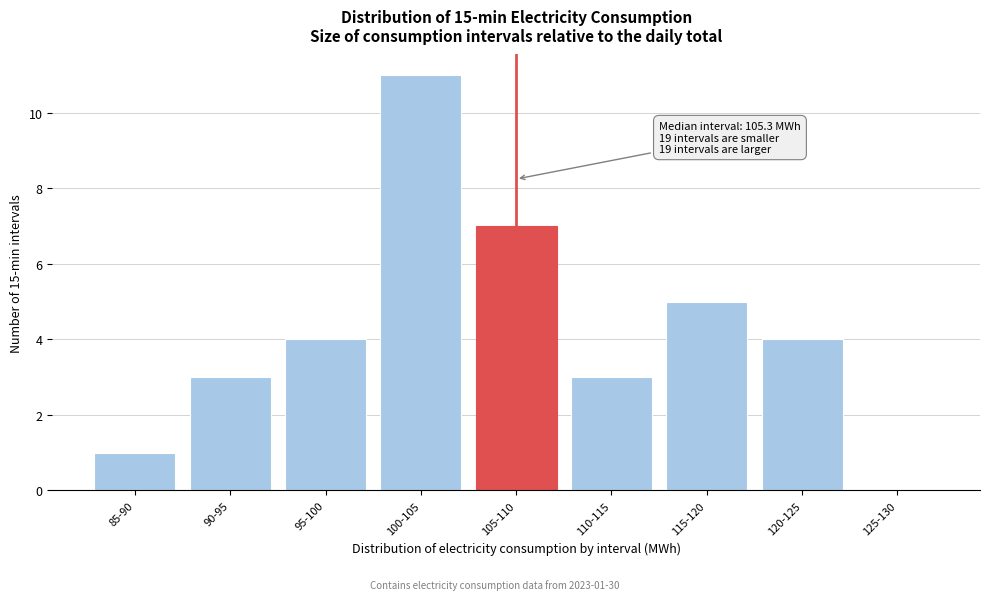

Reading left to right, extract all data points from this chart.

85-90=1	90-95=3	95-100=4	100-105=11	105-110=7	110-115=3	115-120=5	120-125=4	125-130=0